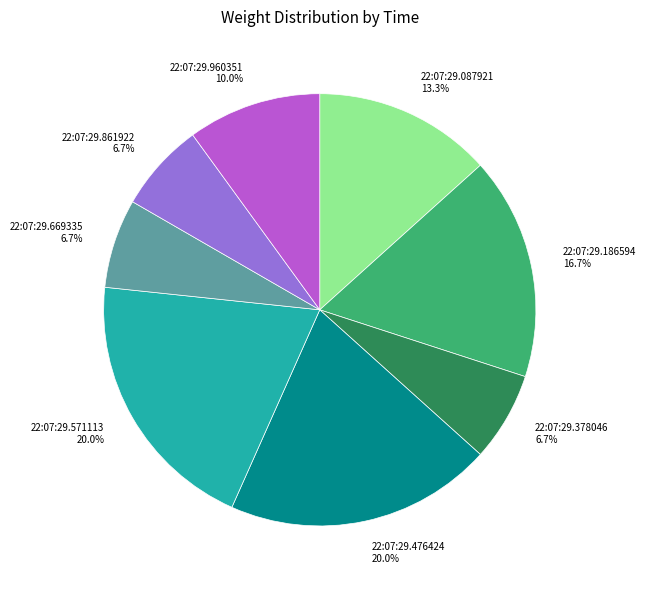

Is there any slice that represents more than half of the pie?

No